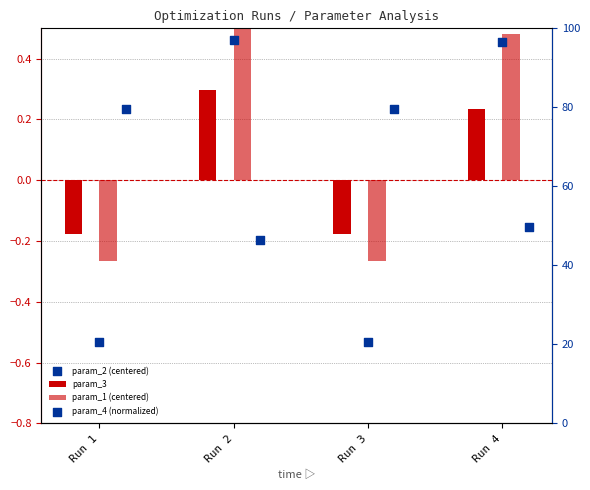

Which series has the largest Y range (max minus min)?

param_4 (normalized)